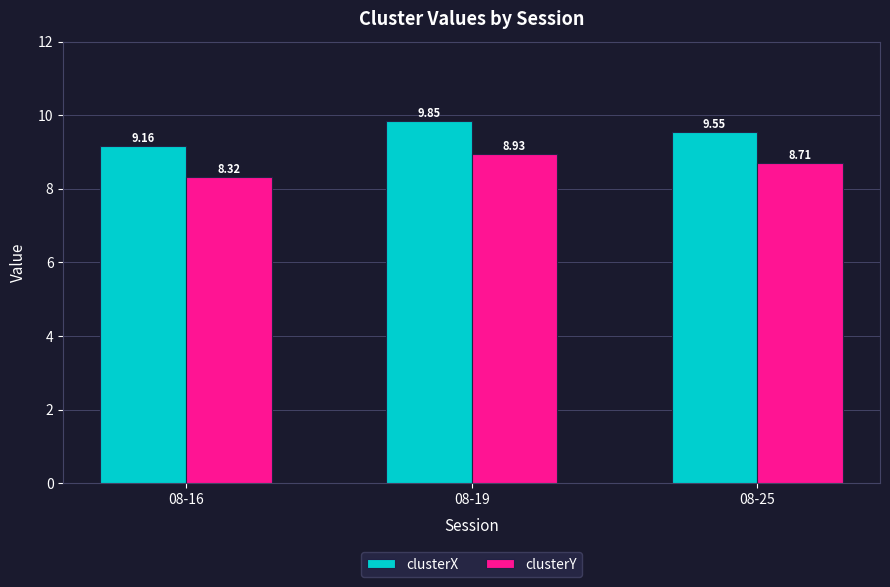

The clusterY series shows 4.8 at 08-16. True or false?

False